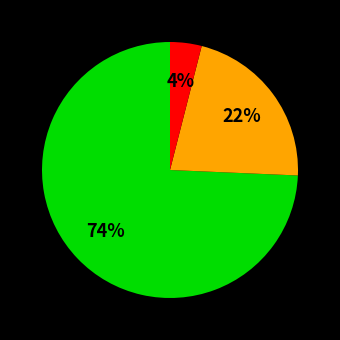

How many segments does this pie chart have?

3